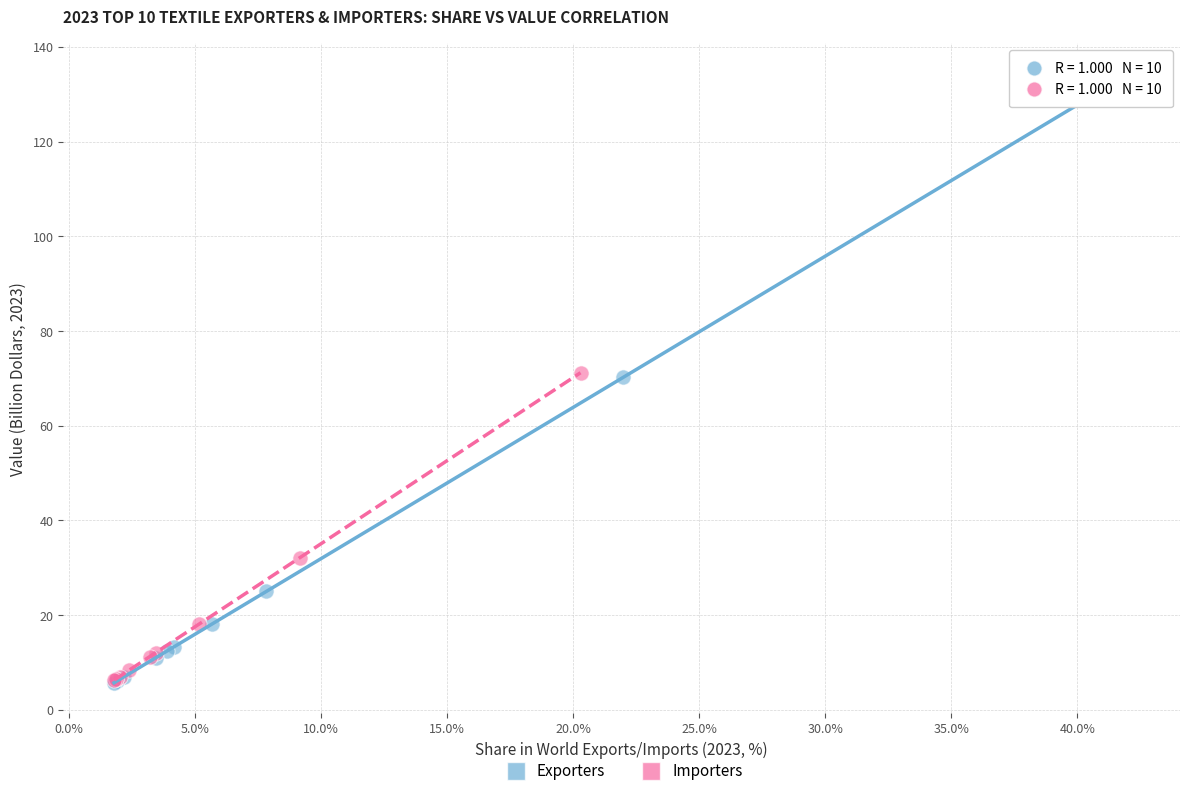

What are all the series names shown in the legend?

Exporters, Importers